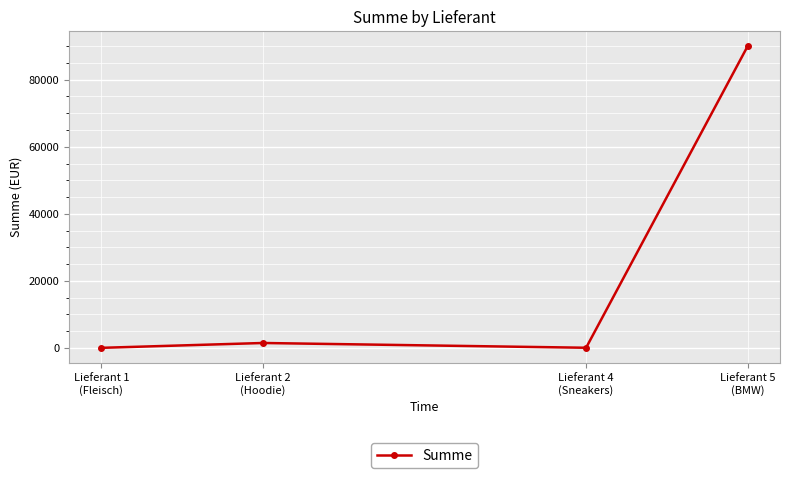

What is the average value?

22909